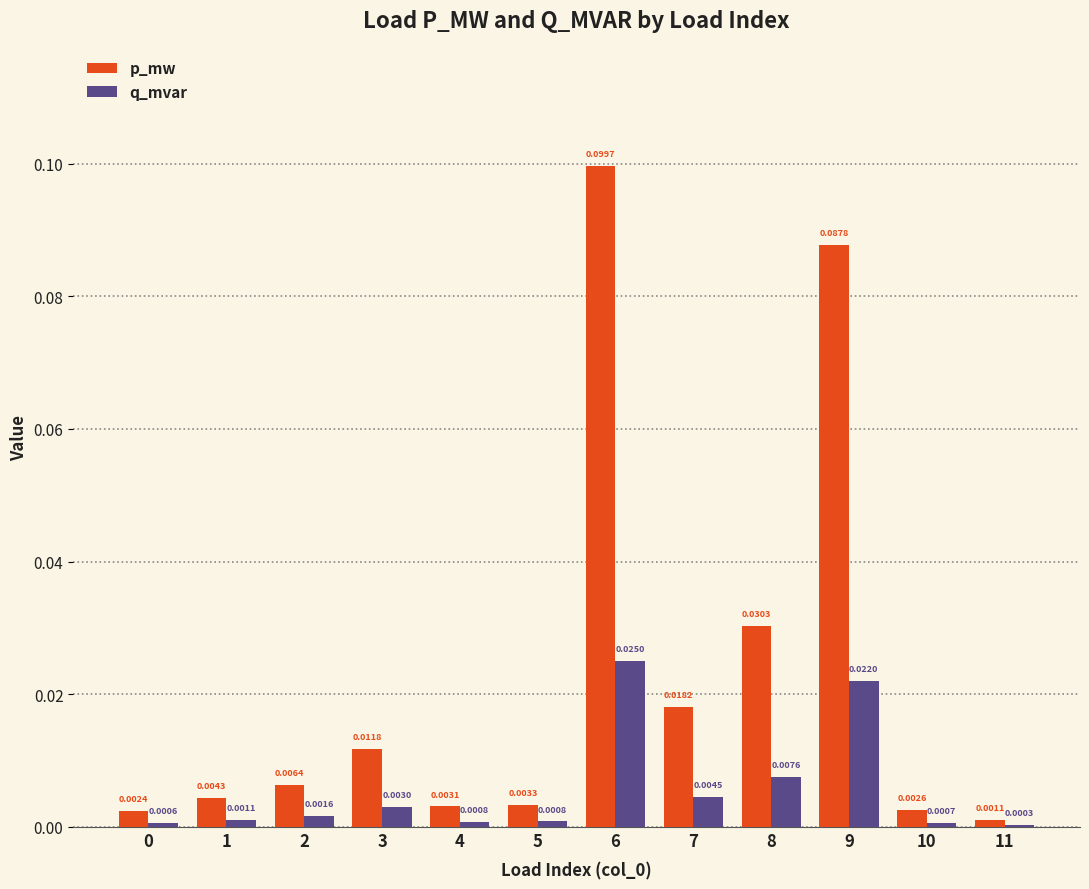

The value of p_mw at 8 is 0.1. True or false?

False